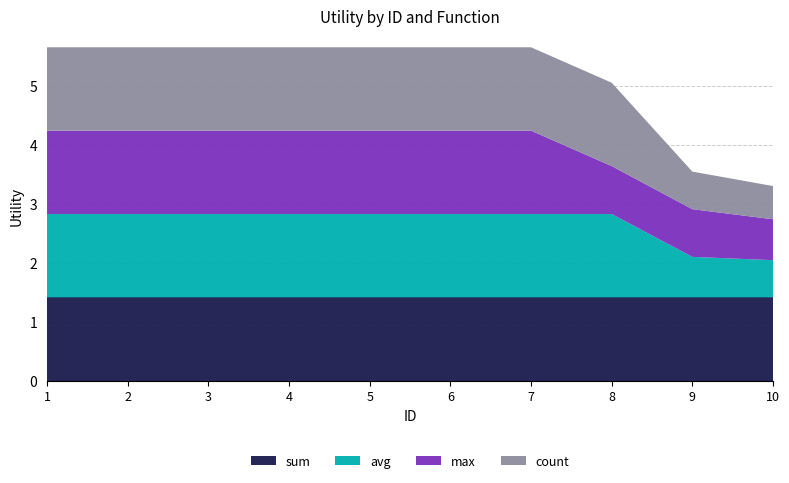

Reading right to left, extract all data points from this chart.

sum: 1.4	1.4	1.4	1.4	1.4	1.4	1.4	1.4	1.4	1.4
avg: 0.6	0.7	1.4	1.4	1.4	1.4	1.4	1.4	1.4	1.4
max: 0.7	0.8	0.8	1.4	1.4	1.4	1.4	1.4	1.4	1.4
count: 0.6	0.6	1.4	1.4	1.4	1.4	1.4	1.4	1.4	1.4